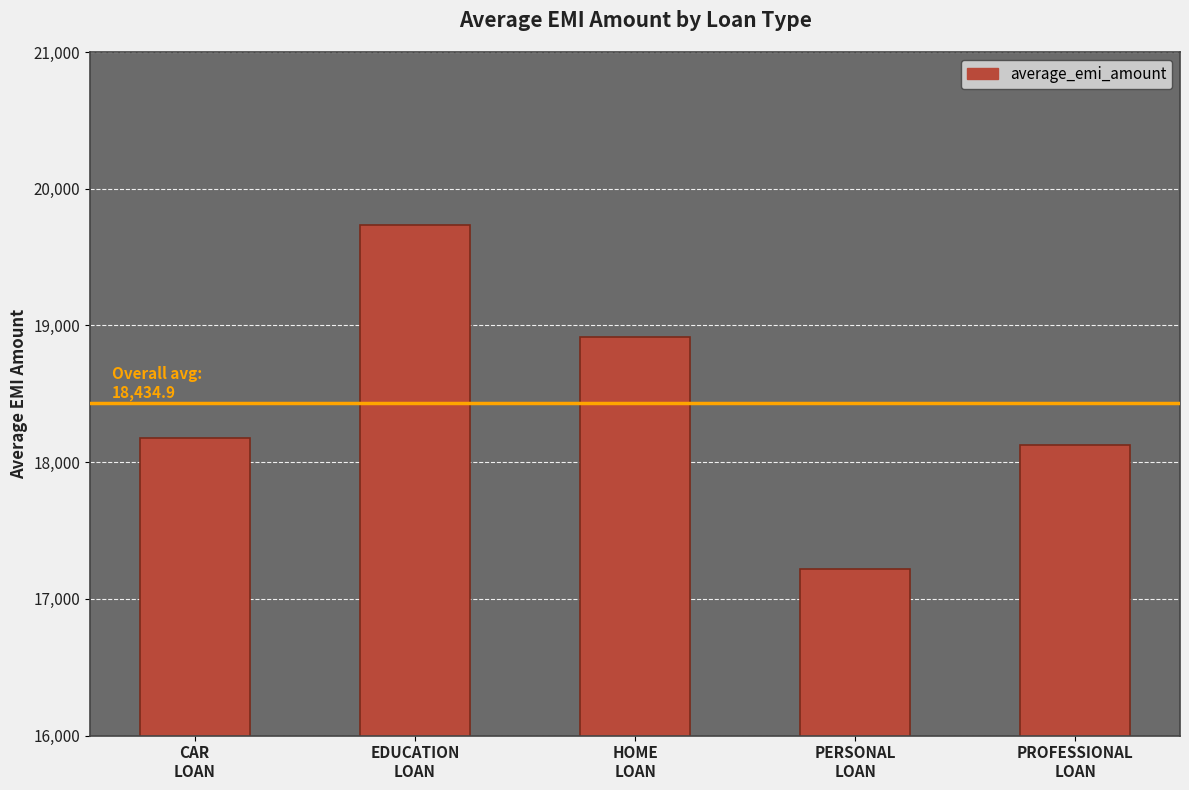

What is the maximum value shown in the chart?

19731.8